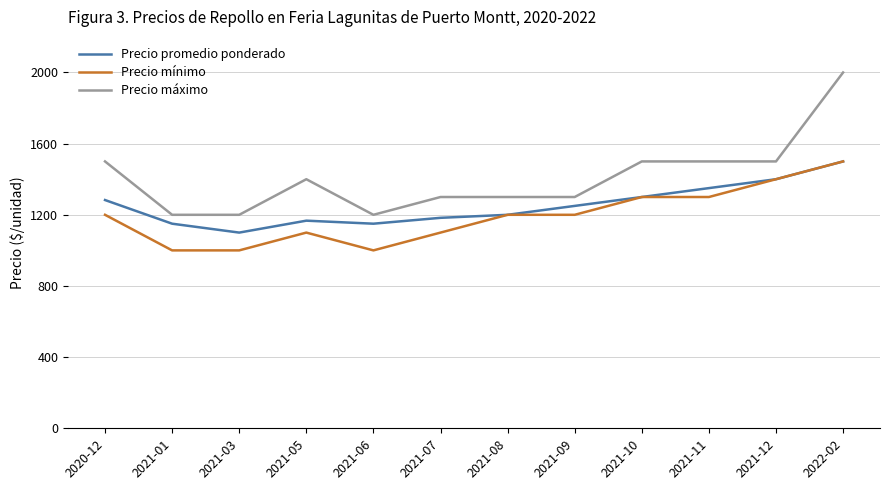

What is the difference between the highest and lowest values at 2021-11?

200